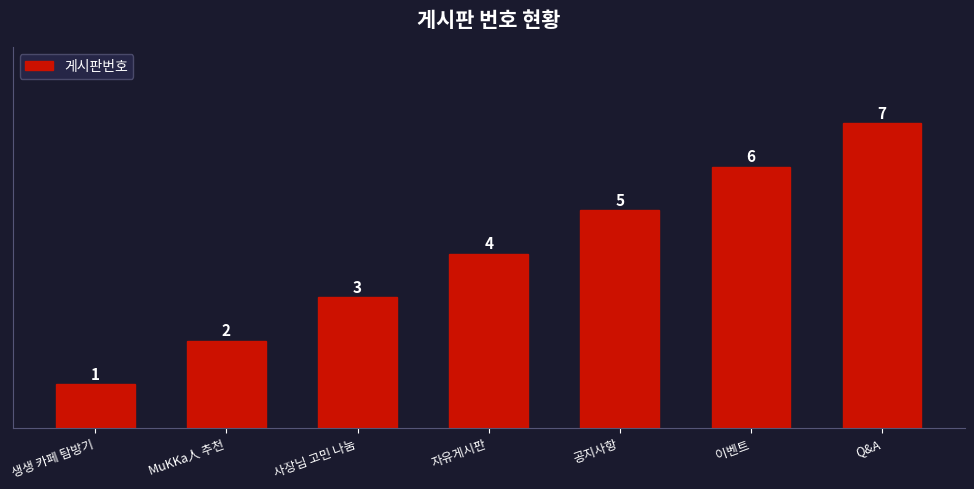

Reading left to right, extract all data points from this chart.

생생 카페 탐방기=1	MuKKa人 추천=2	사장님 고민 나눔=3	자유게시판=4	공지사항=5	이벤트=6	Q&A=7